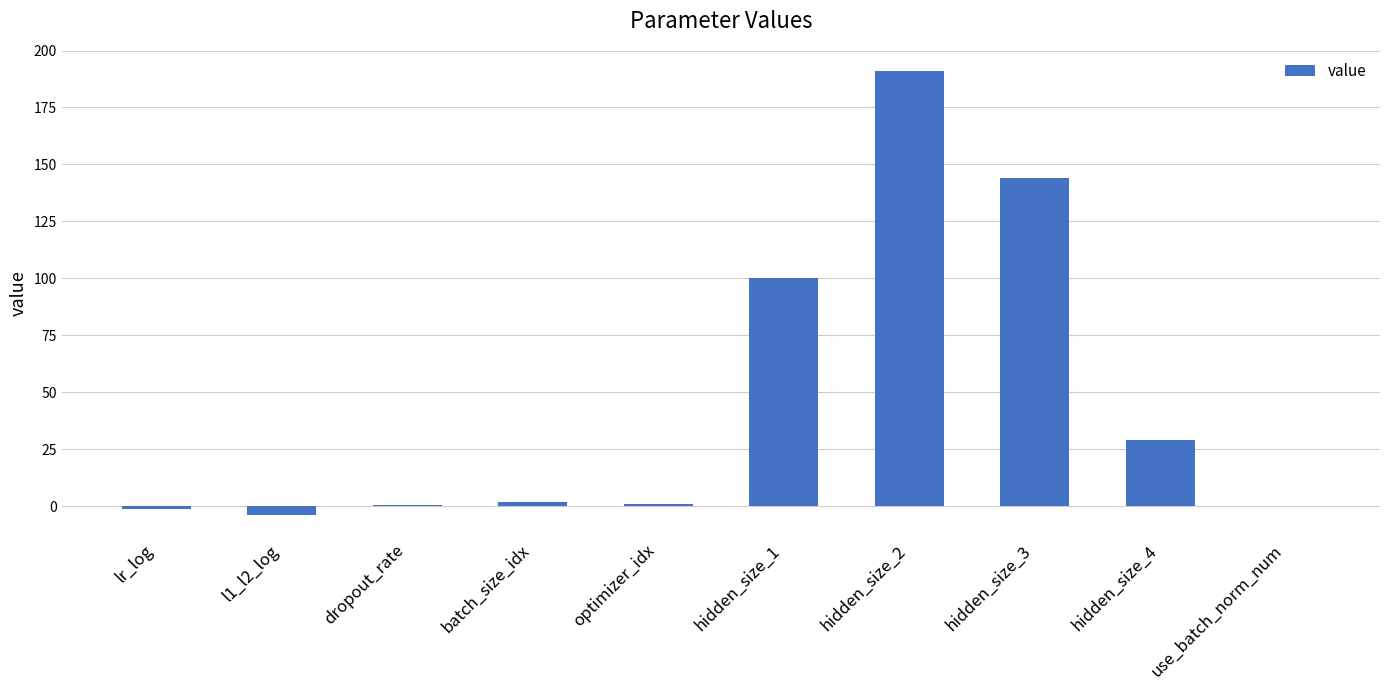

What is the sum of the values at hidden_size_4 and batch_size_idx?

31.0